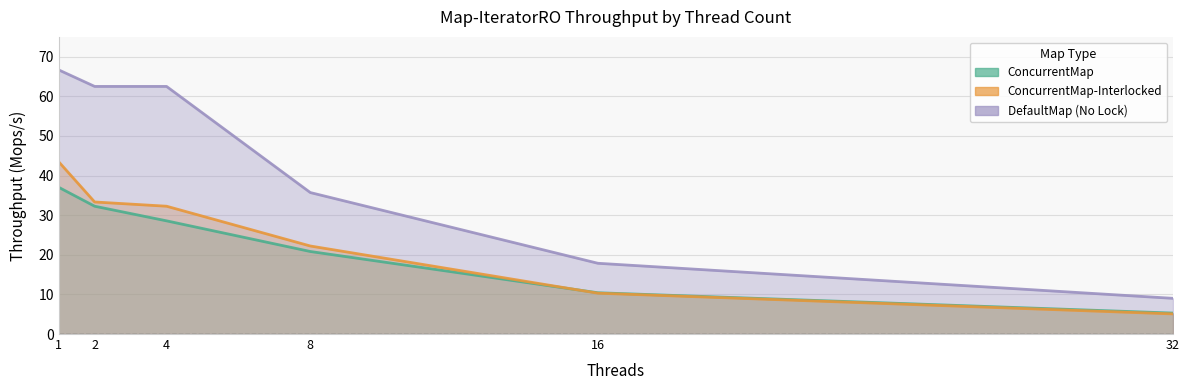

What is the minimum value for ConcurrentMap-Interlocked?

5.1